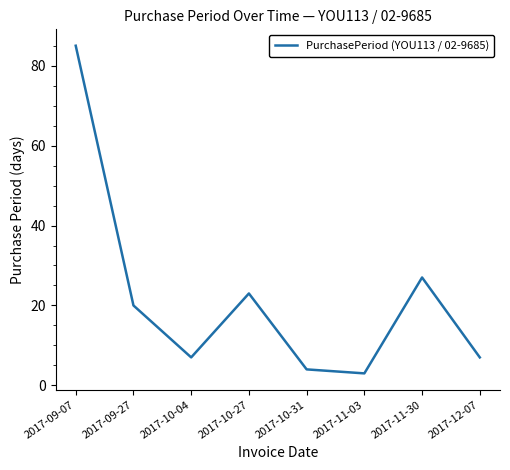

What is the sum of all values?

176